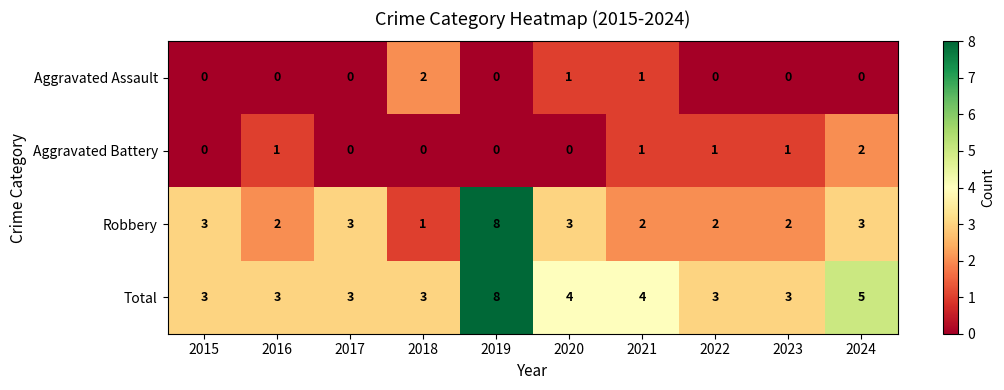

What is the difference between the maximum and second lowest values in the Total series?

5